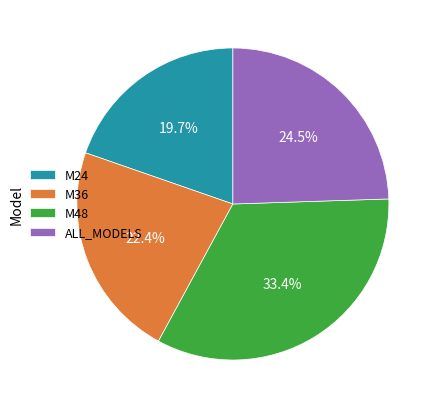

Is M48 the majority of the pie?

No